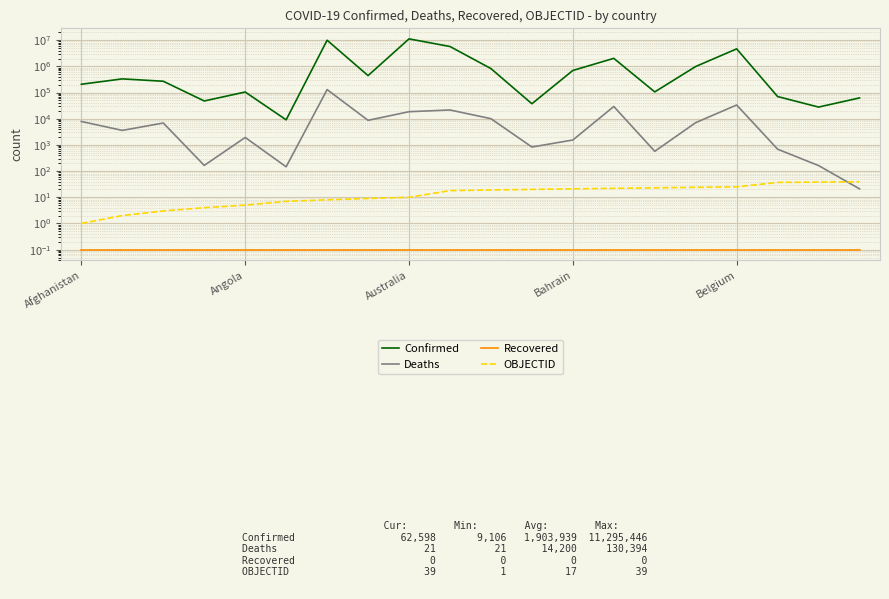

How many data points in Confirmed are above 334157?

9